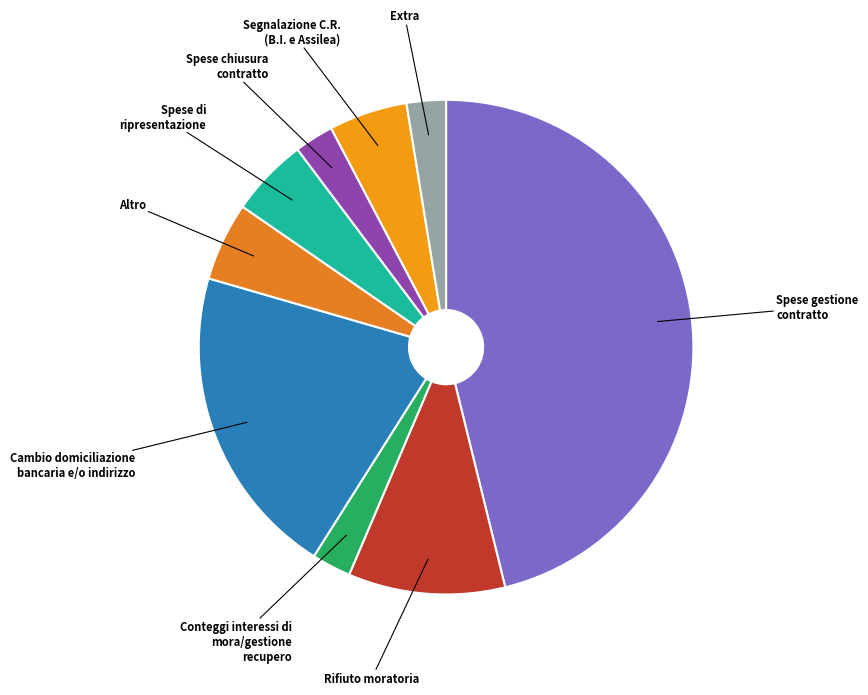

Does any single category account for the majority?

No